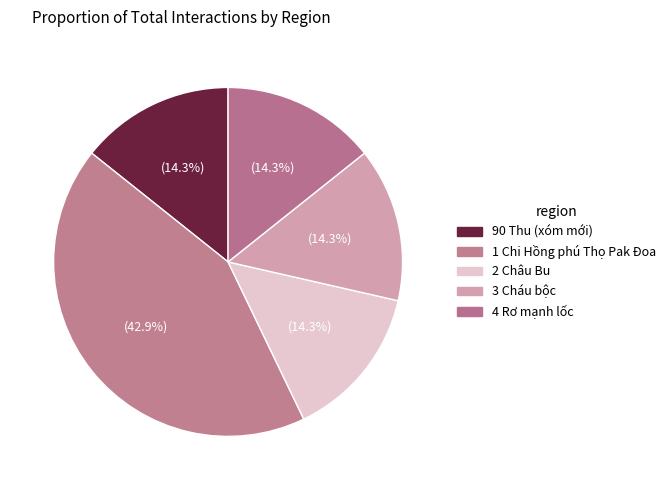

To the nearest percent, what is the difference between the 1 Chi Hồng phú Thọ Pak Đoa and 2 Châu Bu slice percentages?

29%